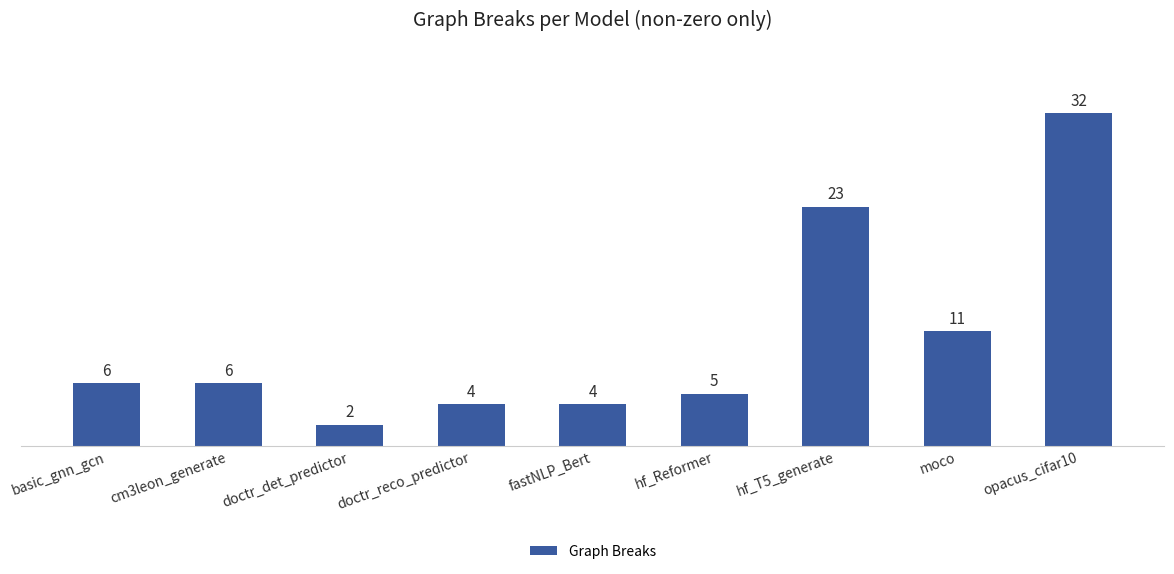

What is the greatest value displayed?

32